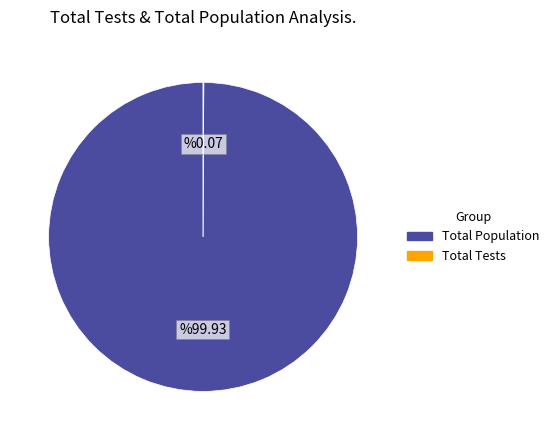

Which category has the biggest portion of the pie?

Total Population